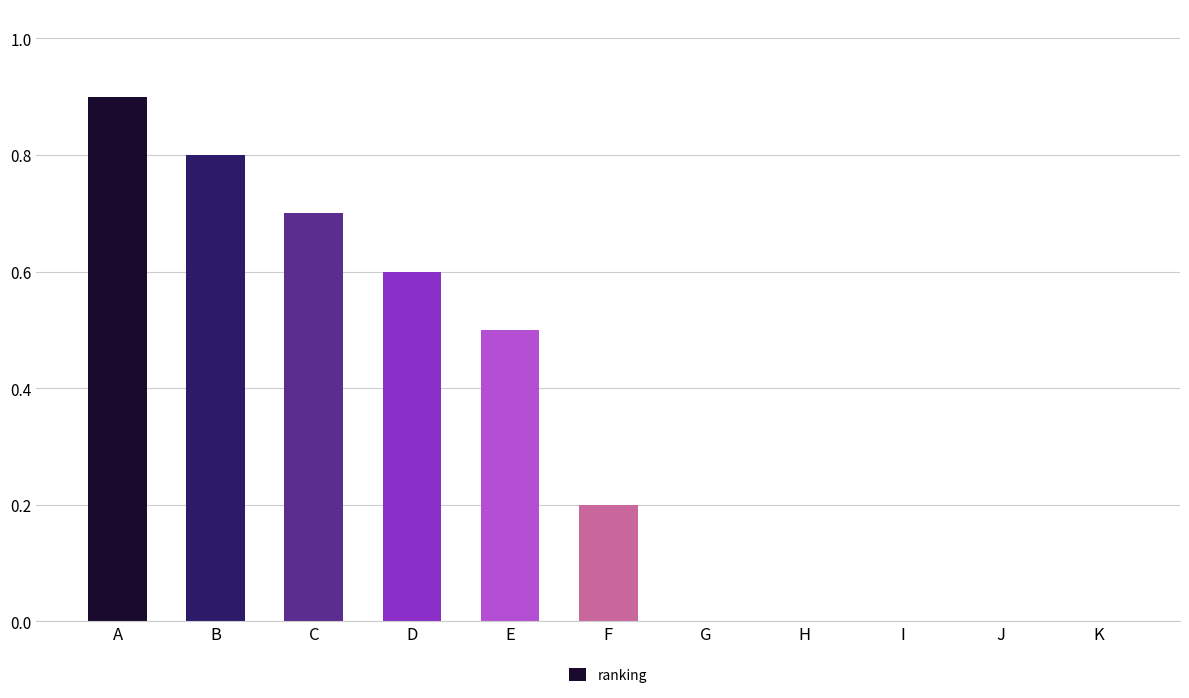

What is the sum of all values?

3.7